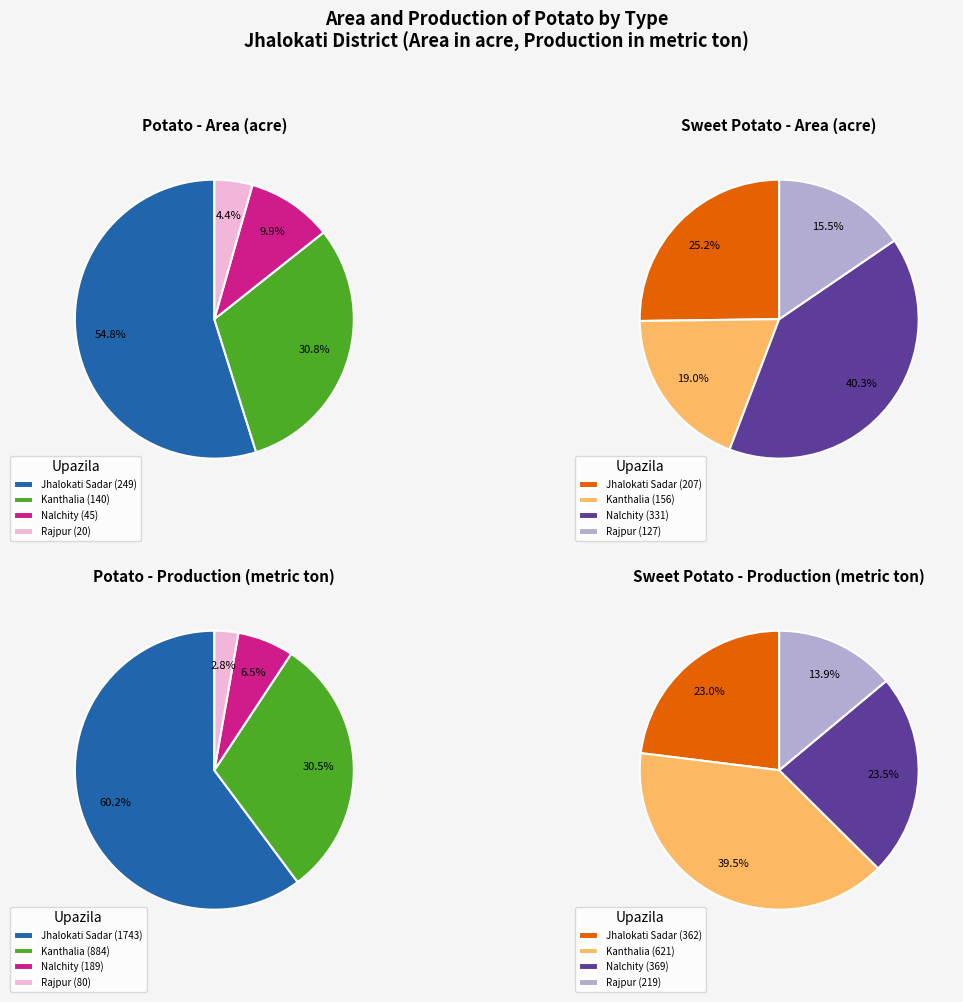

Count the number of slices in the pie.

4